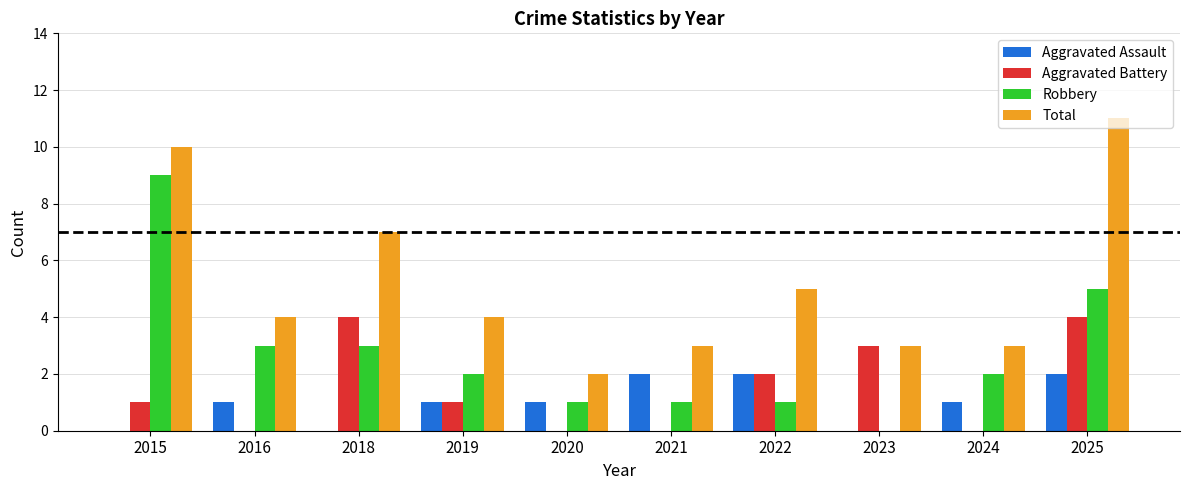

True or false: Aggravated Assault has a value of 3 at 2025.

False